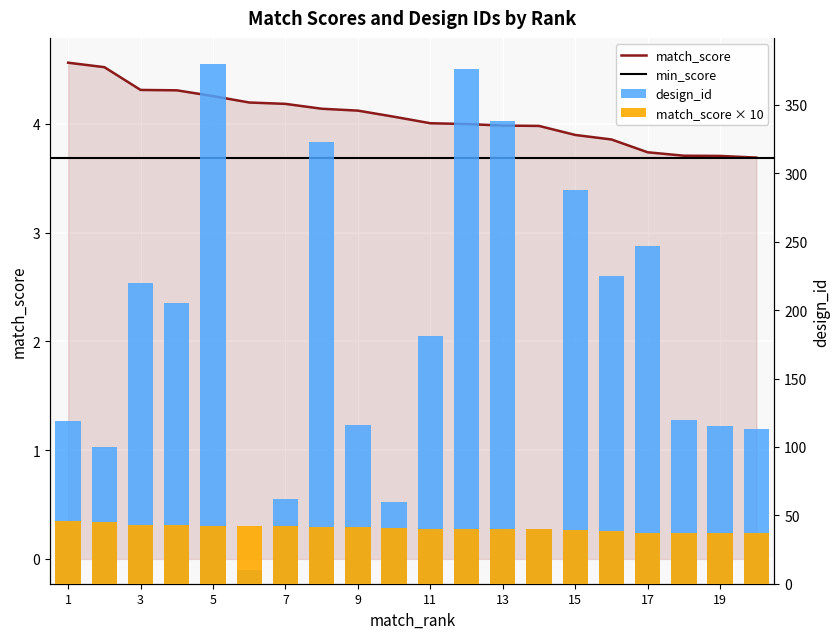

How many values in the match_score series exceed 4?

11